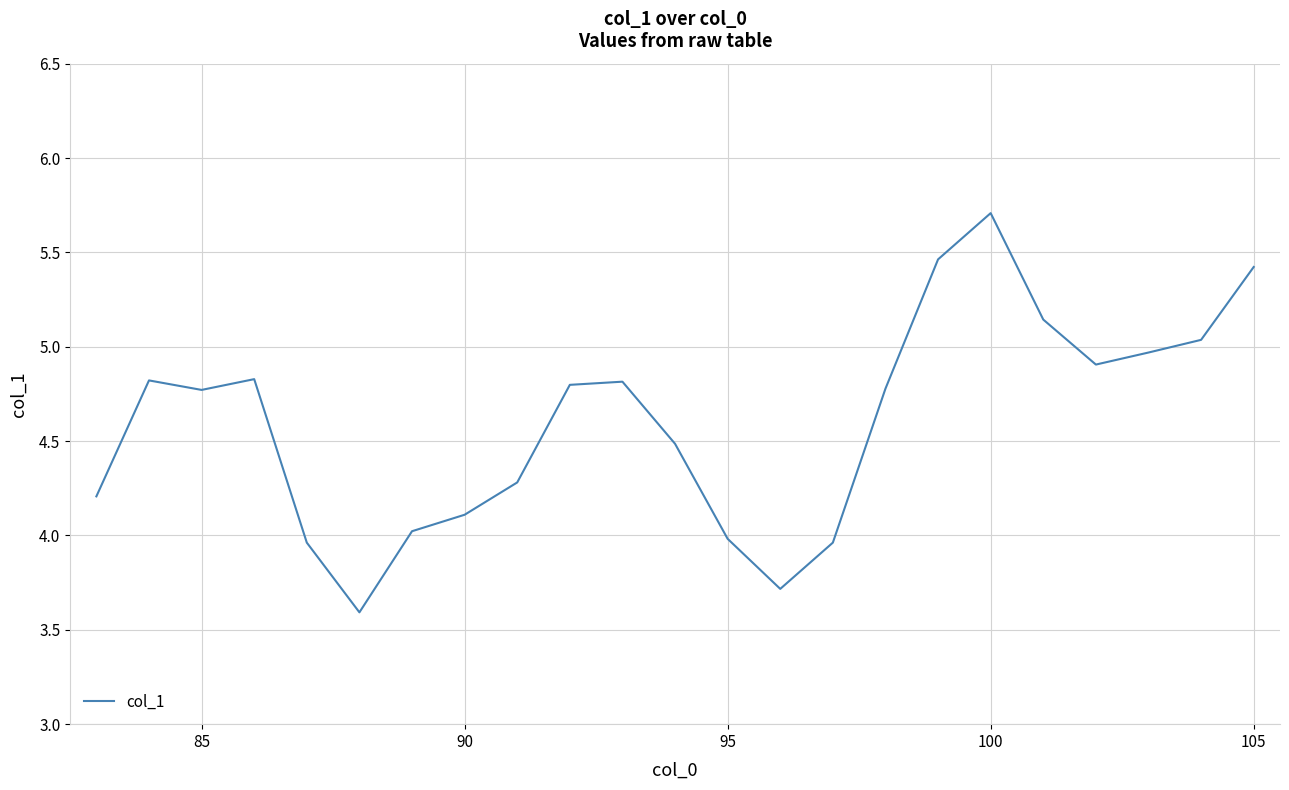

What is the greatest value displayed?

5.7